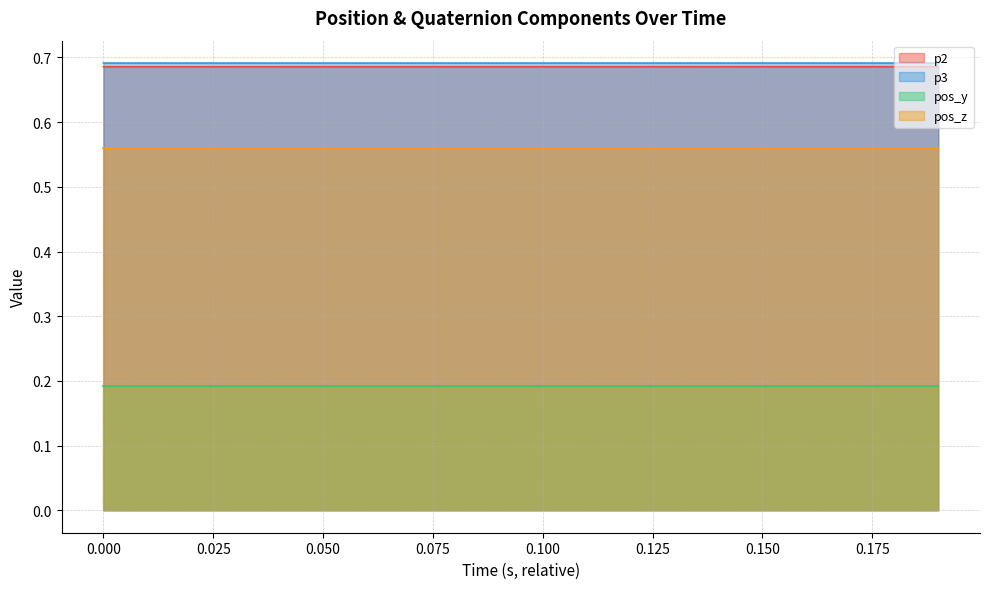

What is the lowest value of the p3 series?

0.7